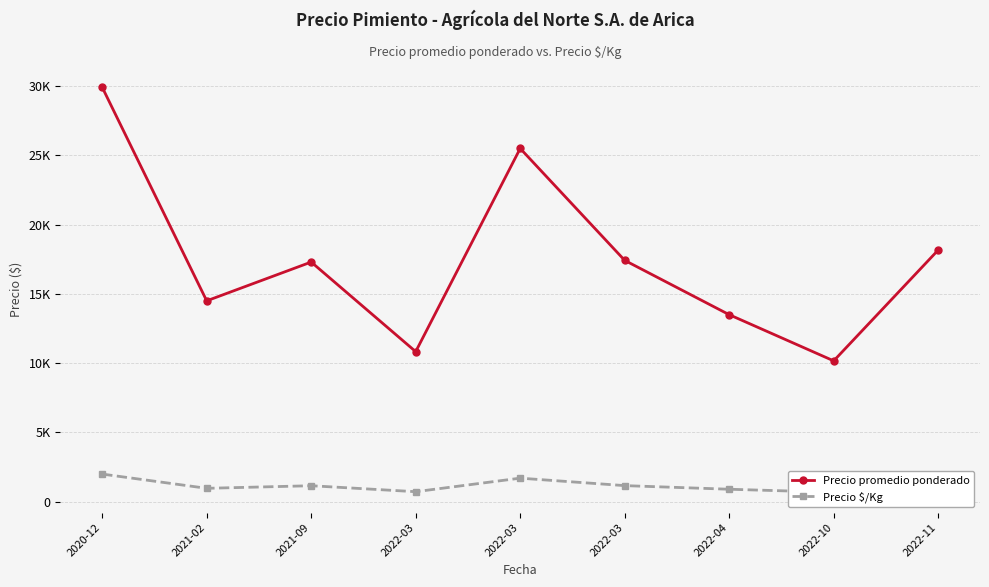

True or false: Precio $/Kg has more than 1 interior local peaks.

True